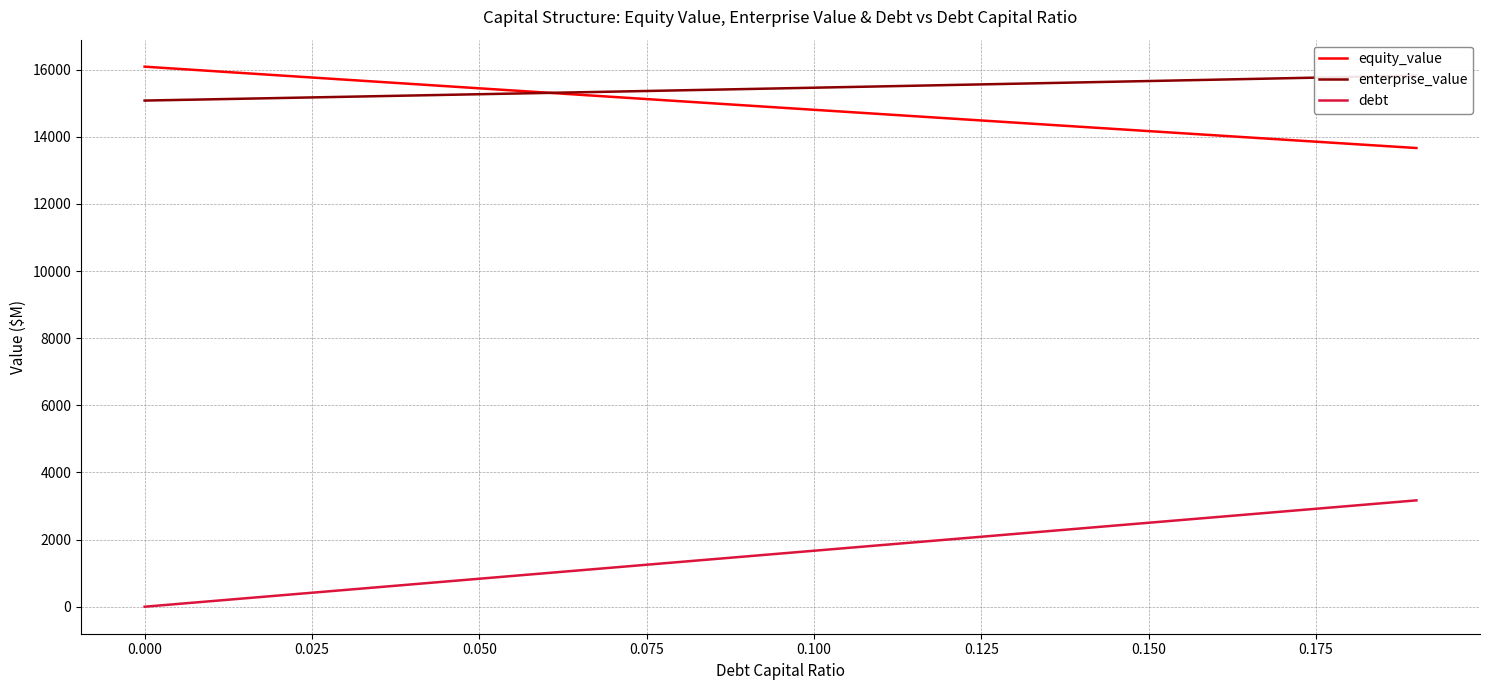

How many lines are shown in the chart?

3